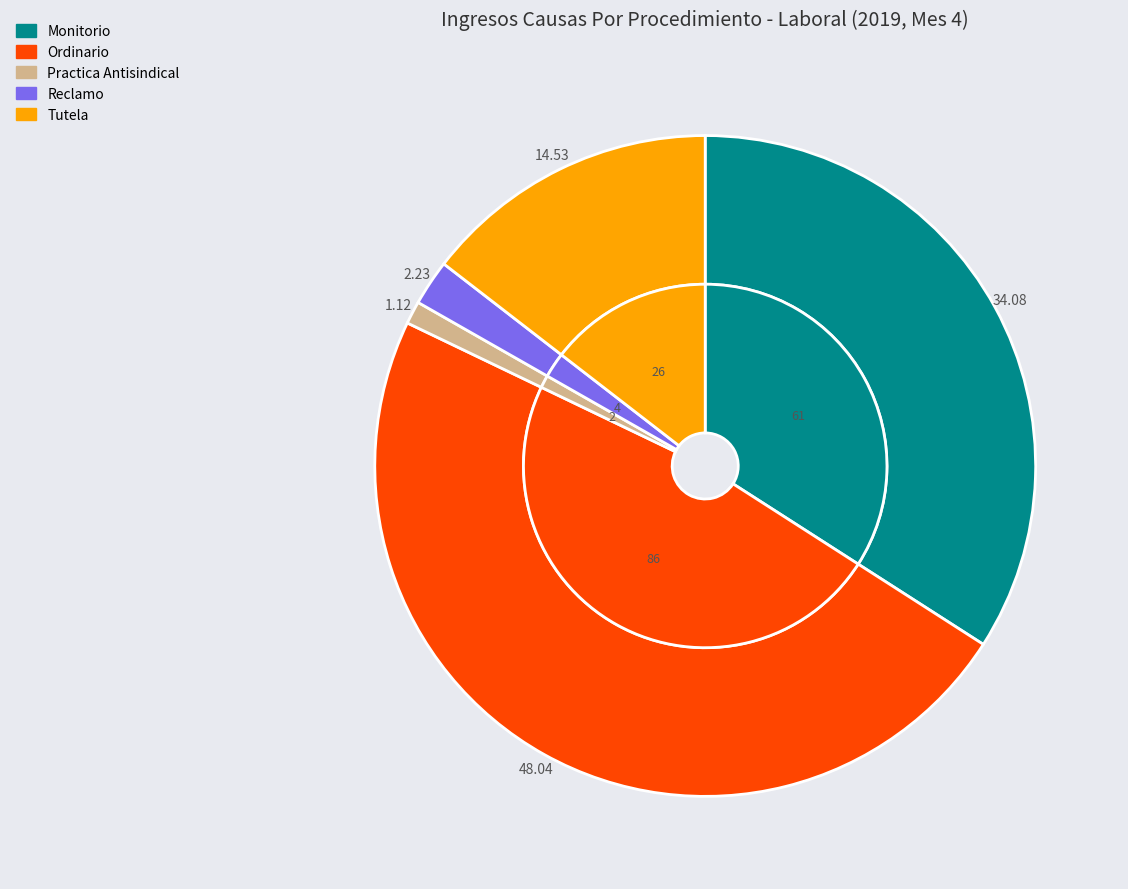

What is the change in value from Ordinario to Practica Antisindical?

-84